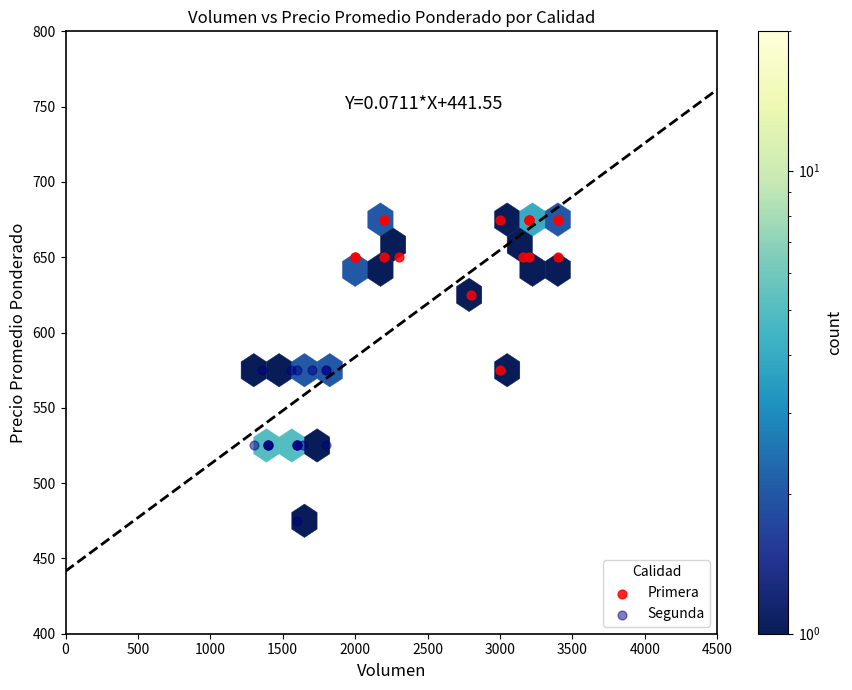

Which series reaches the minimum Y coordinate?

Segunda